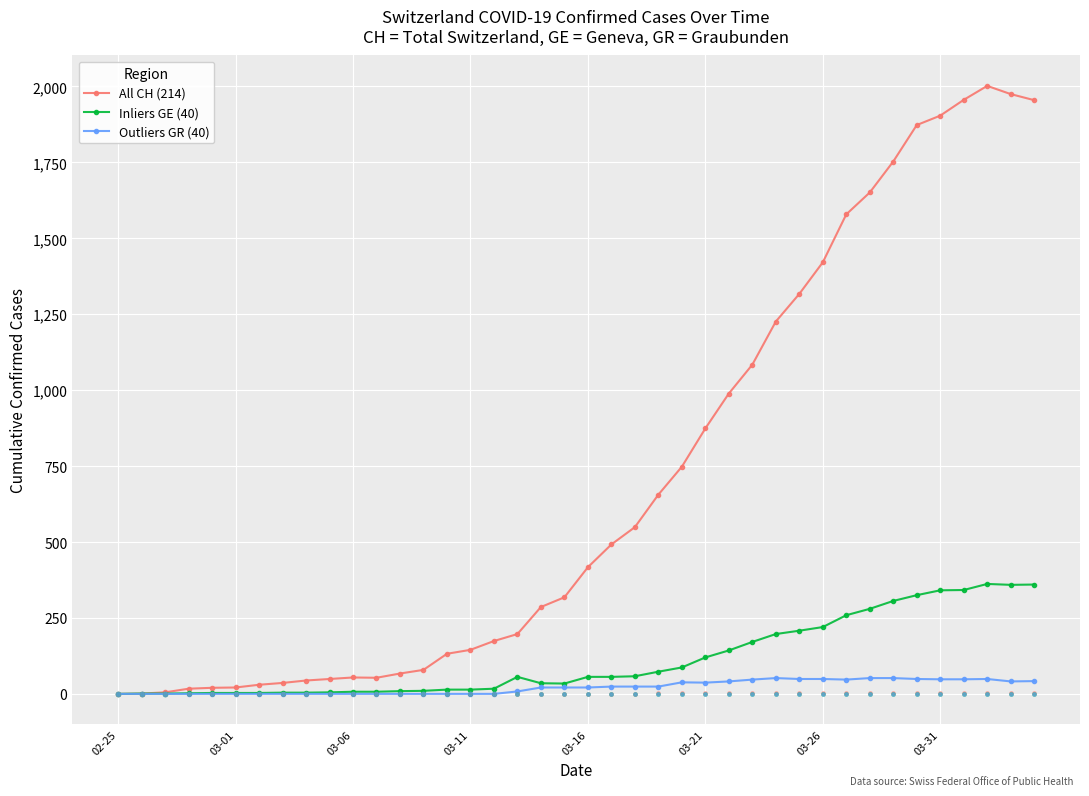

Is the value of Outliers GR (40) at 03-06 greater than the value of Inliers GE (40) at 29?

No